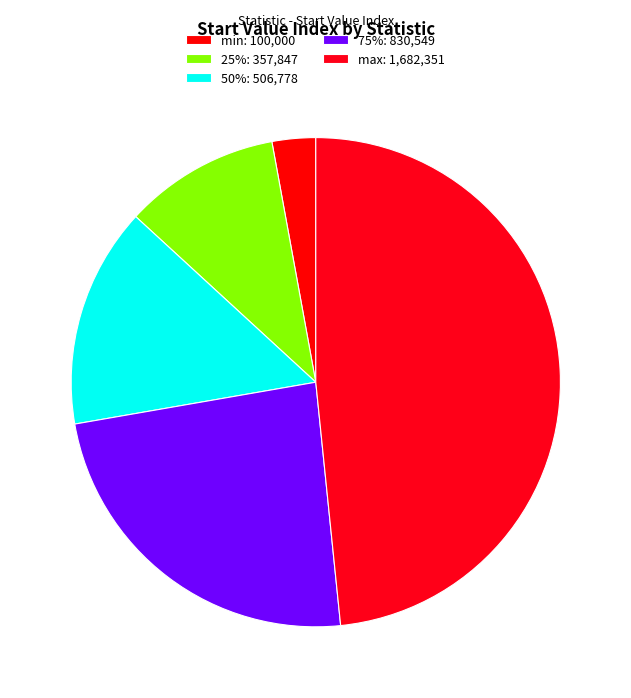

To the nearest percent, what percentage of the pie is max?

48%